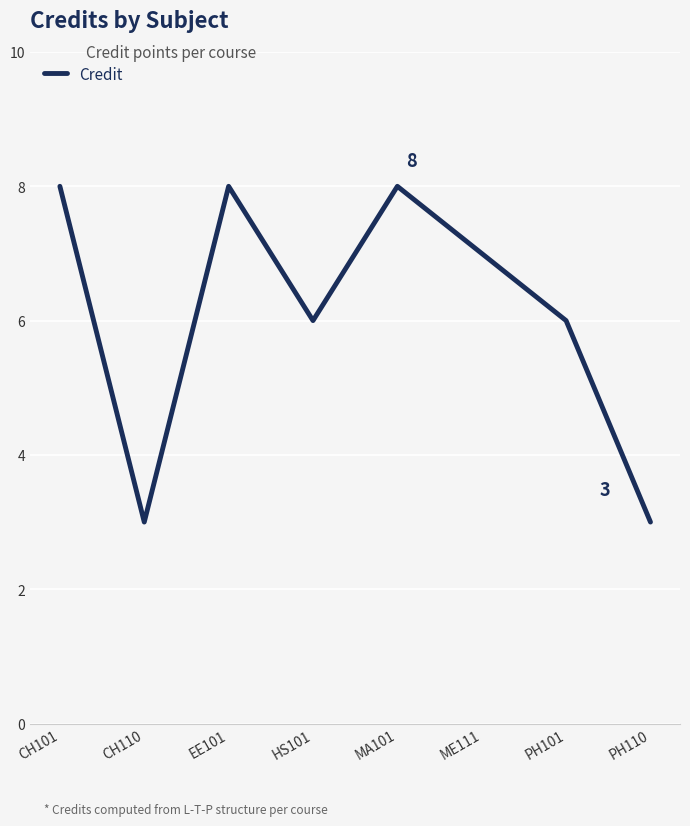

At which label does the data first exceed 7?

CH101